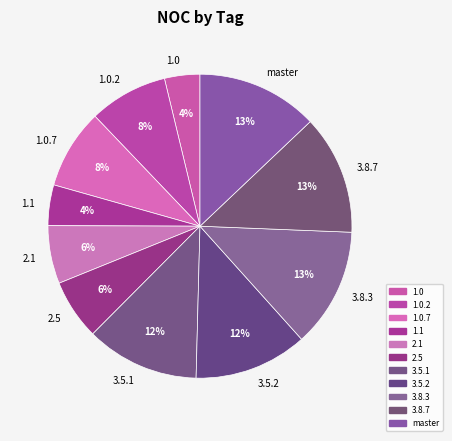

True or false: 3.5.1 accounts for 12% of the total.

True